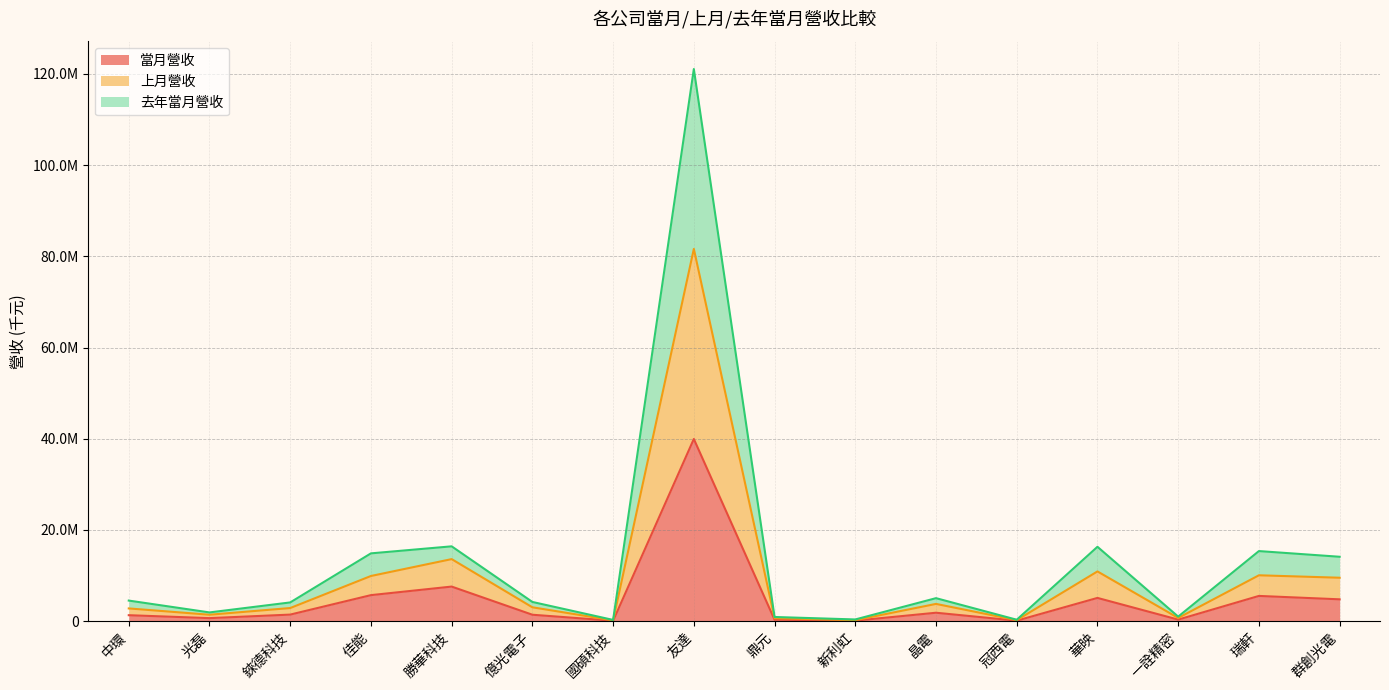

What is the difference between the highest and lowest values at 友達?

81129519